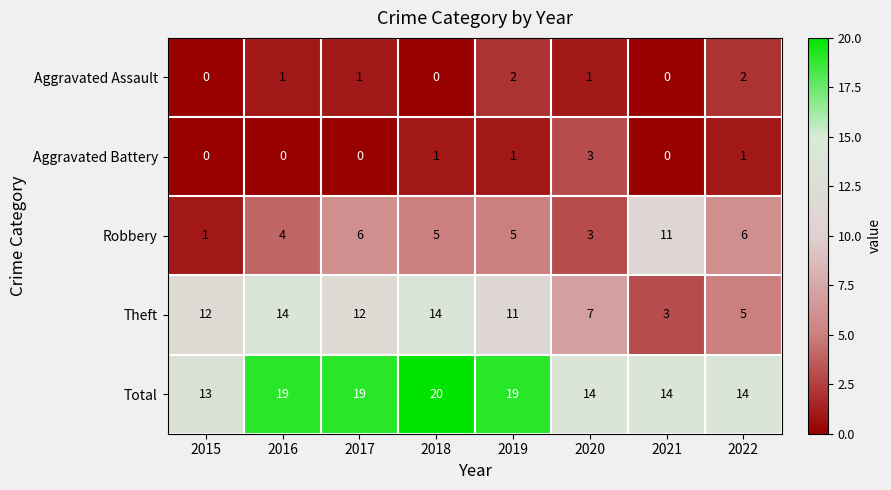

At 2016, list the series in order from smallest to largest.

Aggravated Battery, Aggravated Assault, Robbery, Theft, Total